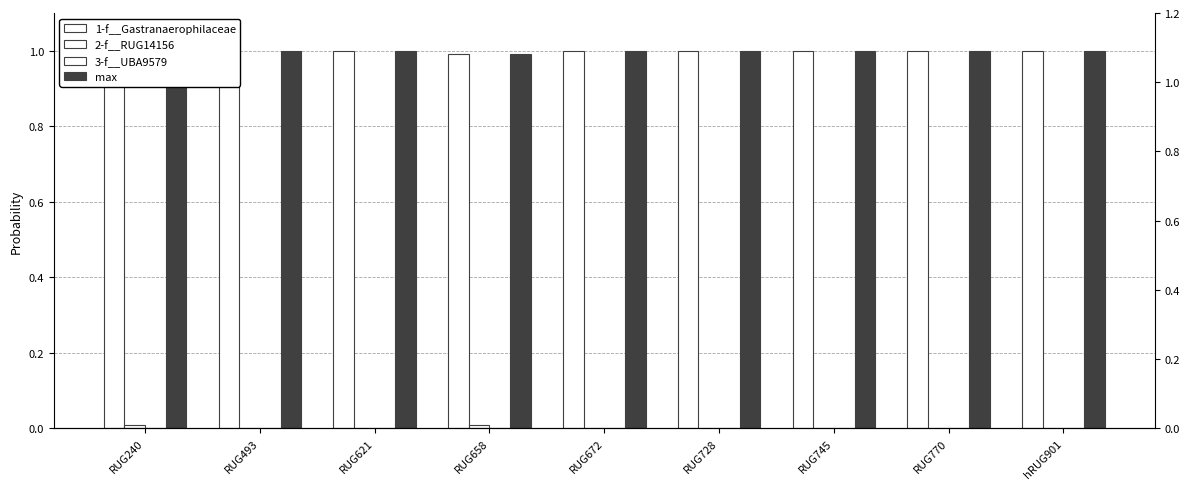

How many categories are shown in the chart?

9